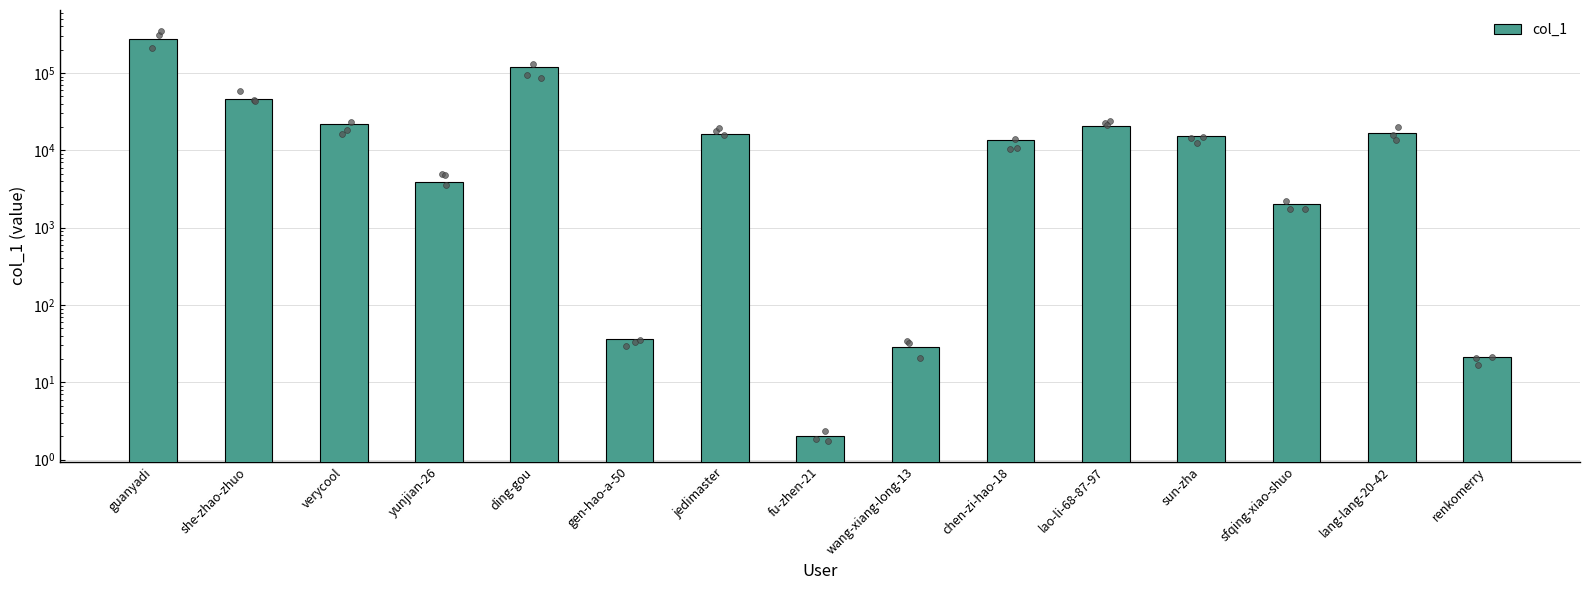

Approximately how many times larger is the value at verycool compared to ding-gou?

0.2